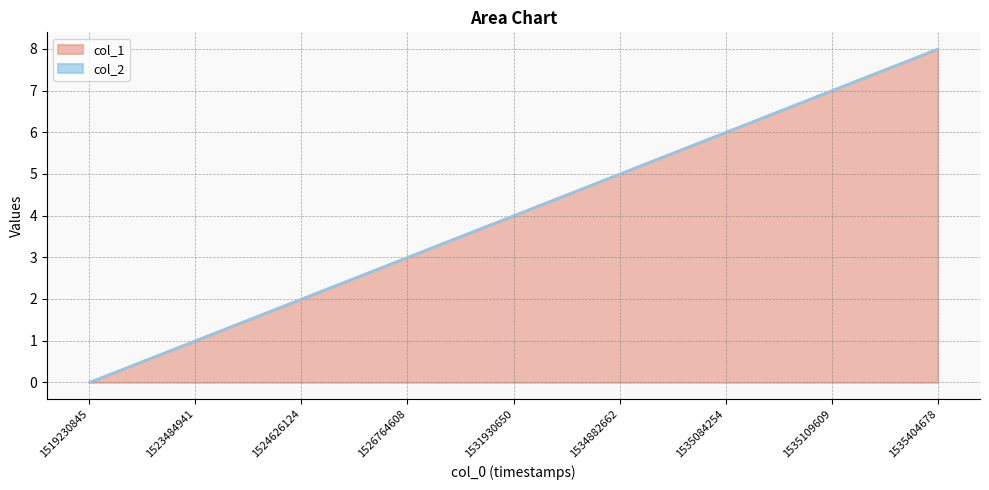

Reading left to right, extract all data points from this chart.

1519230845=0	1523484941=1	1524626124=2	1526764608=3	1531930650=4	1534882662=5	1535084254=6	1535109609=7	1535404678=8